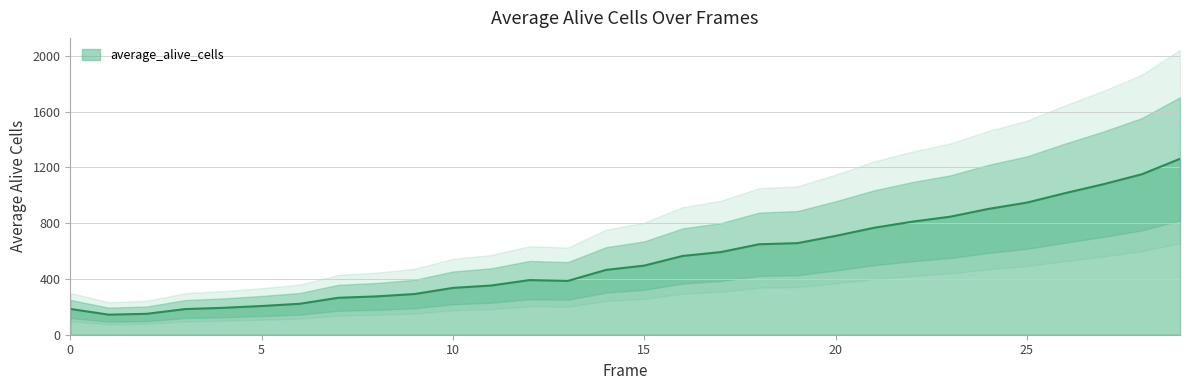

List the labels in order of value, smallest first.

1, 2, 3, 0, 4, 5, 6, 7, 8, 9, 10, 11, 13, 12, 14, 15, 16, 17, 18, 19, 20, 21, 22, 23, 24, 25, 26, 27, 28, 29